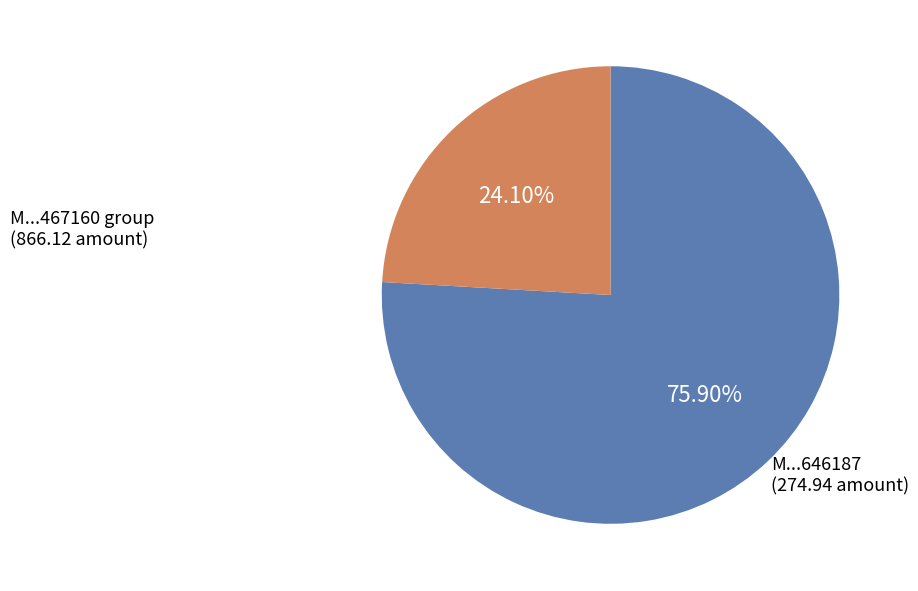

Is there any slice that represents more than half of the pie?

Yes